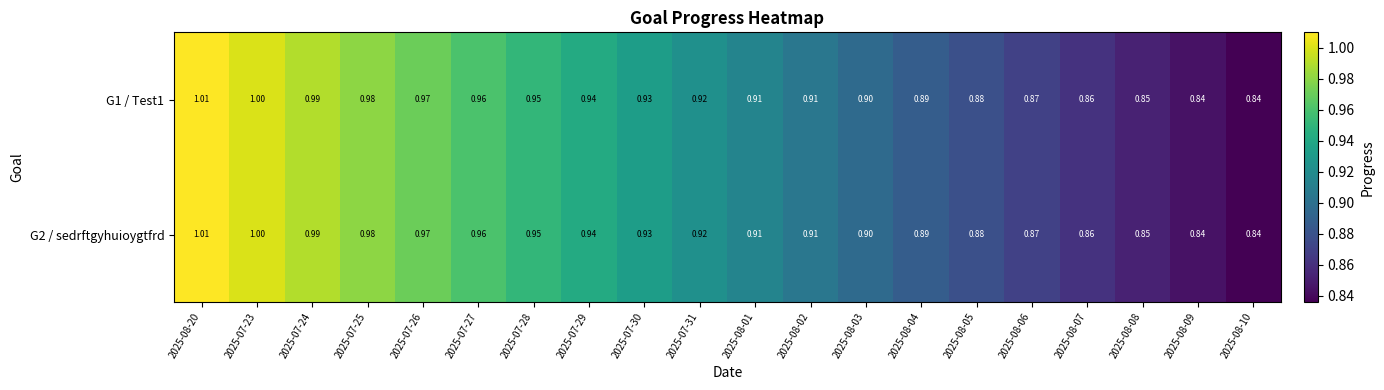

Is the value of G2 / sedrftgyhuioygtfrd at 2025-07-27 greater than the value of G1 / Test1 at 2025-08-08?

Yes